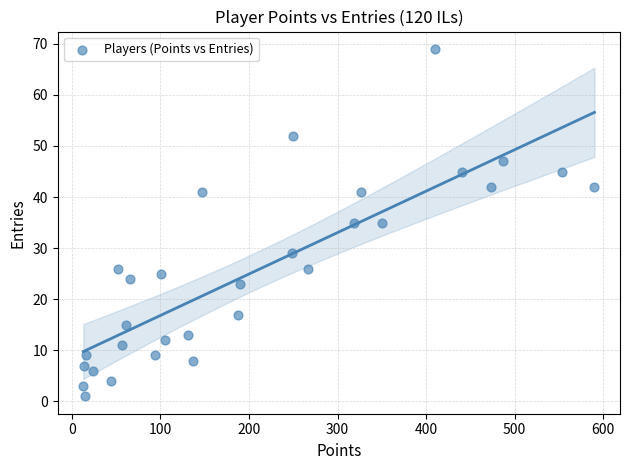

What is the range of Y values (max minus min)?

68